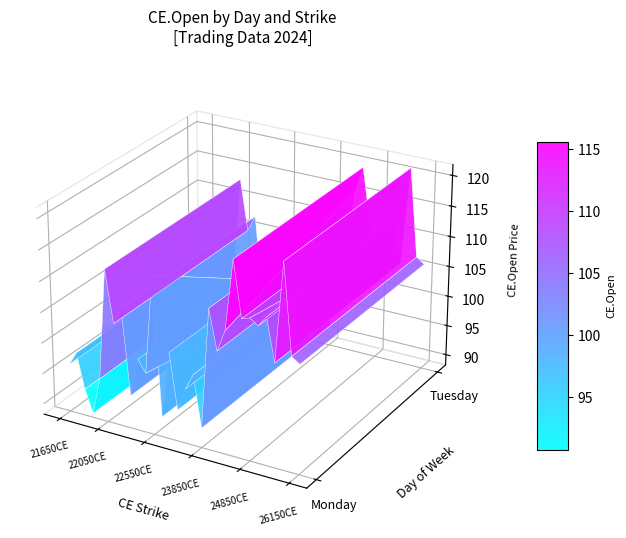

What is the sum of the Tuesday values at 4 and 6?

199.7